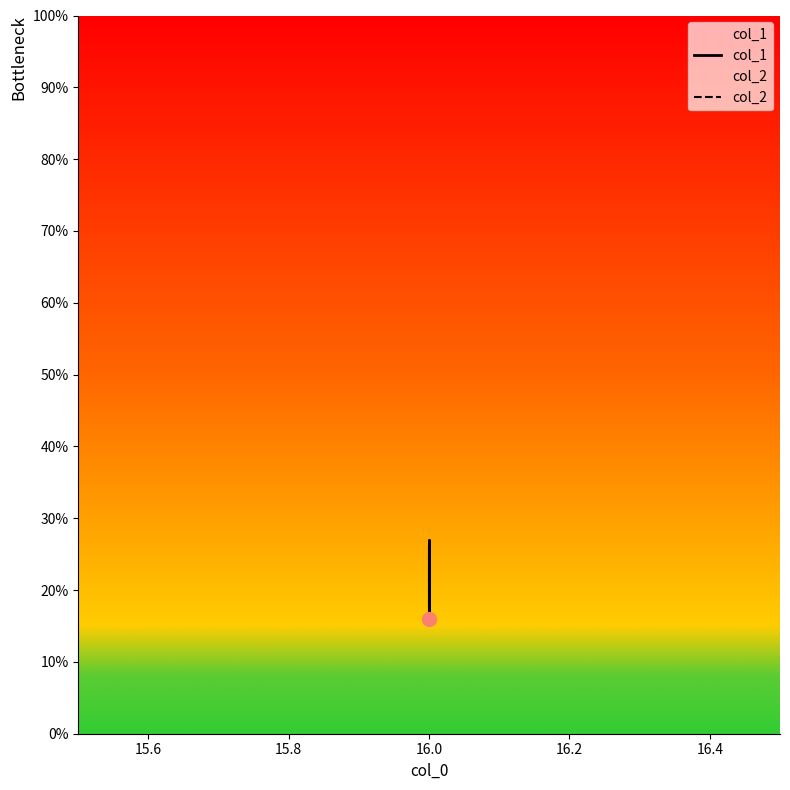

What is the greatest value displayed?

27